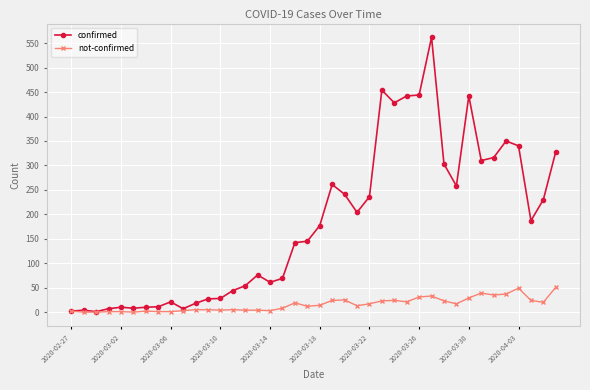

Is this an area chart (filled region under the line)?

No